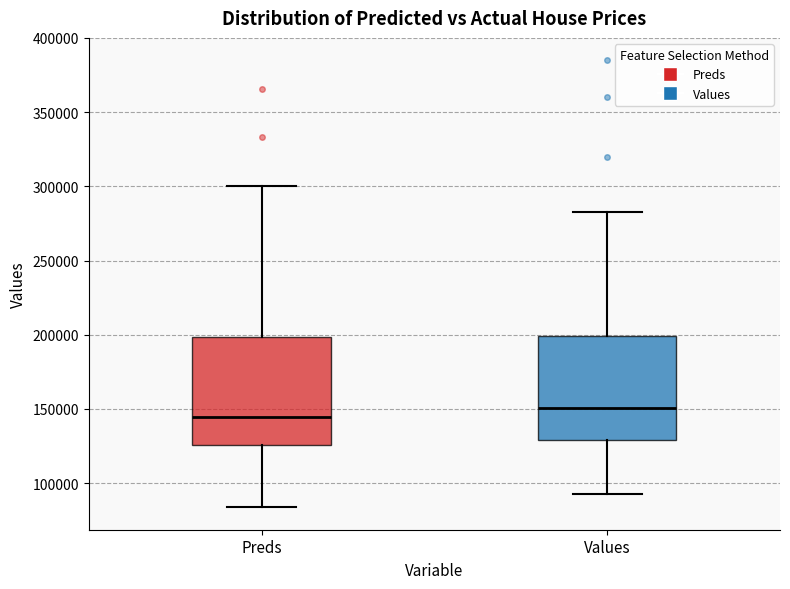

Which box has the highest median line?

Values